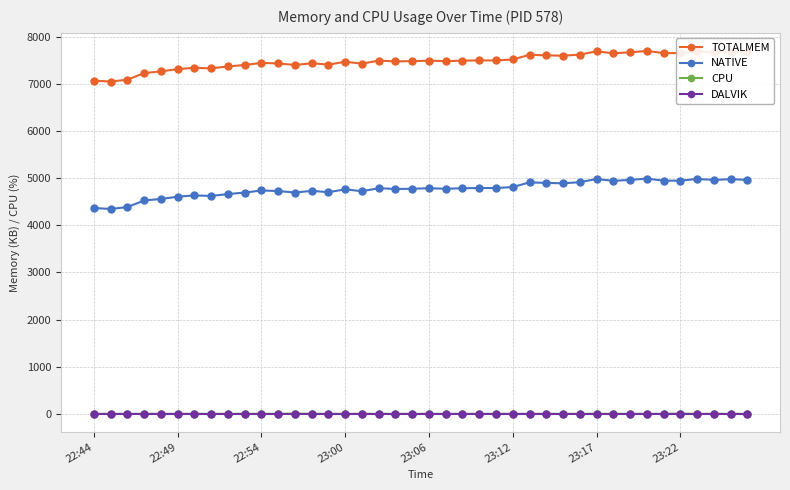

True or false: DALVIK and NATIVE cross at least once.

False